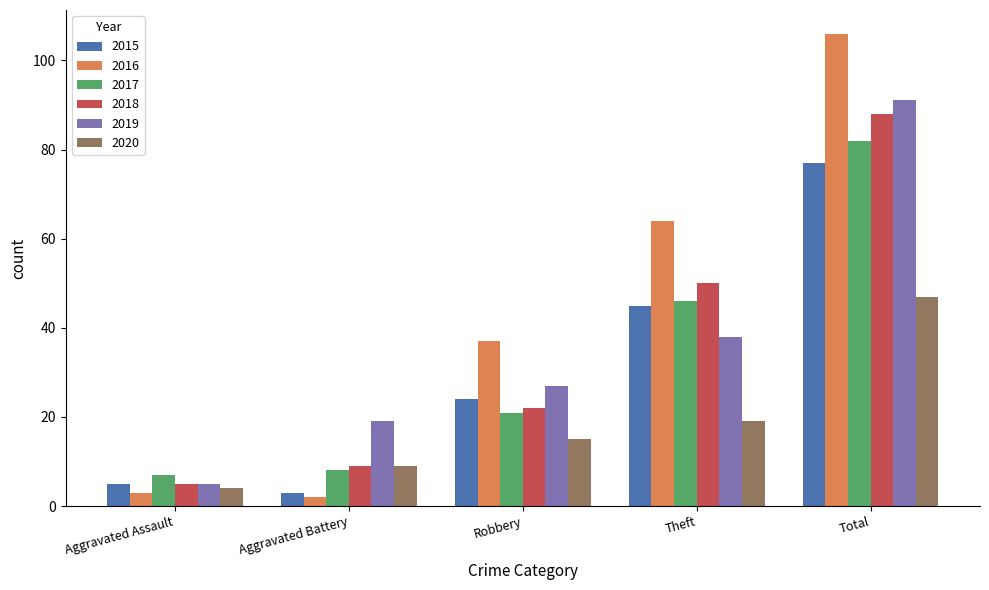

What is the difference between the highest and lowest values at Aggravated Battery?

17